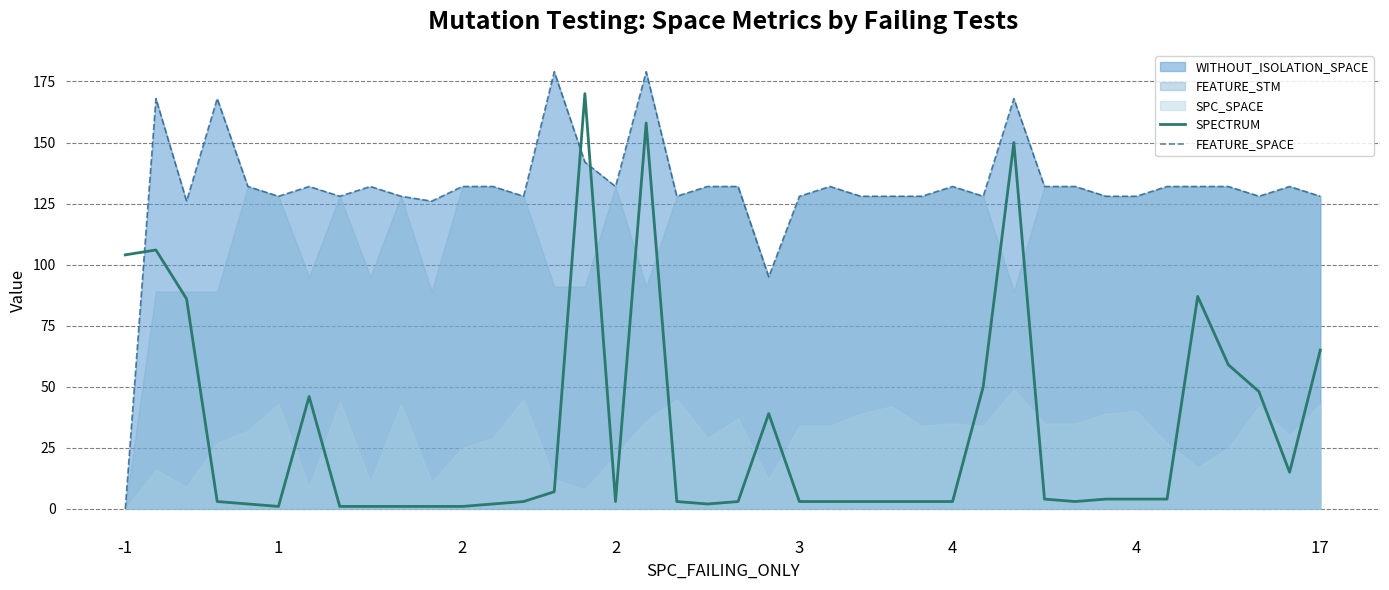

Between 15 and 21, which series saw the biggest shift?

SPECTRUM